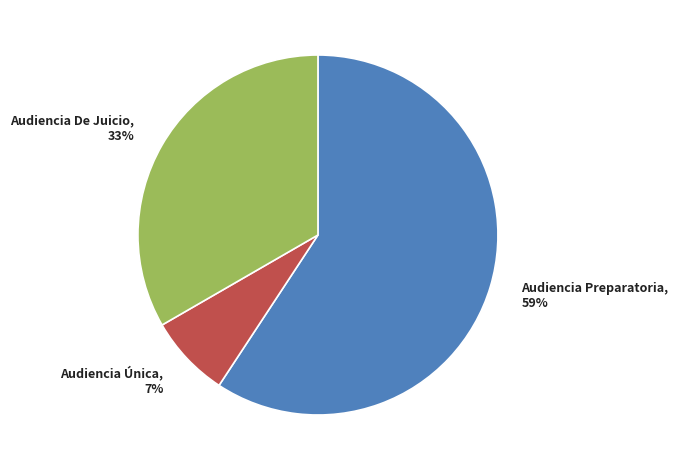

To the nearest percent, what is the average slice percentage?

33%